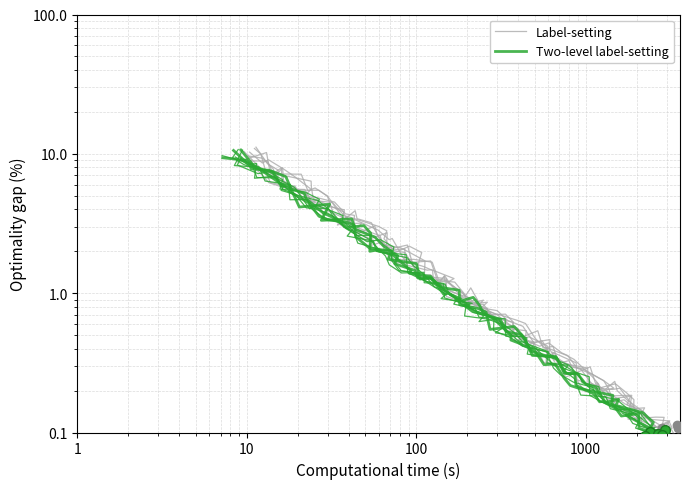

What is the label of the 2nd point from the left?

10